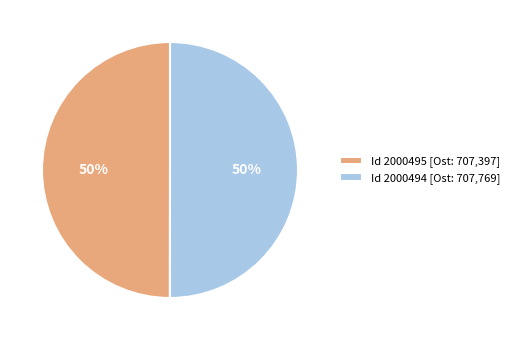

Approximately how many times larger is the value at Id 2000494 [Ost: 707,769] compared to Id 2000495 [Ost: 707,397]?

1.0